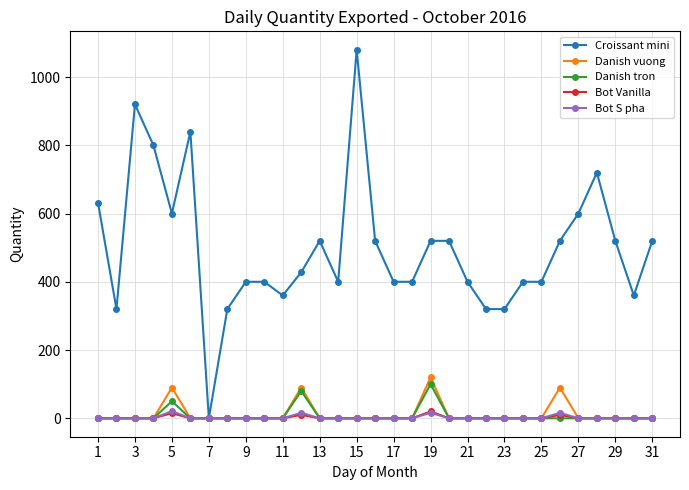

At how many categories does at least one series exceed 673?

5